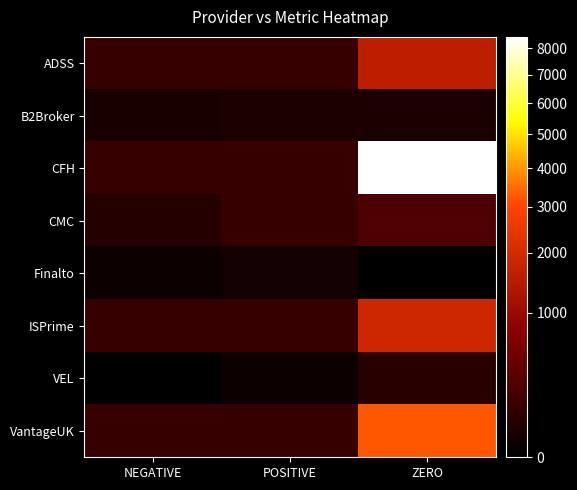

Reading left to right, list all the values displayed in this chart.

ADSS: NEGATIVE=120	POSITIVE=120	ZERO=1567
B2Broker: NEGATIVE=29	POSITIVE=31	ZERO=31
CFH: NEGATIVE=120	POSITIVE=120	ZERO=8459
CMC: NEGATIVE=55	POSITIVE=120	ZERO=241
Finalto: NEGATIVE=7	POSITIVE=17	ZERO=0
ISPrime: NEGATIVE=120	POSITIVE=120	ZERO=1859
VEL: NEGATIVE=0	POSITIVE=8	ZERO=71
VantageUK: NEGATIVE=120	POSITIVE=120	ZERO=3244